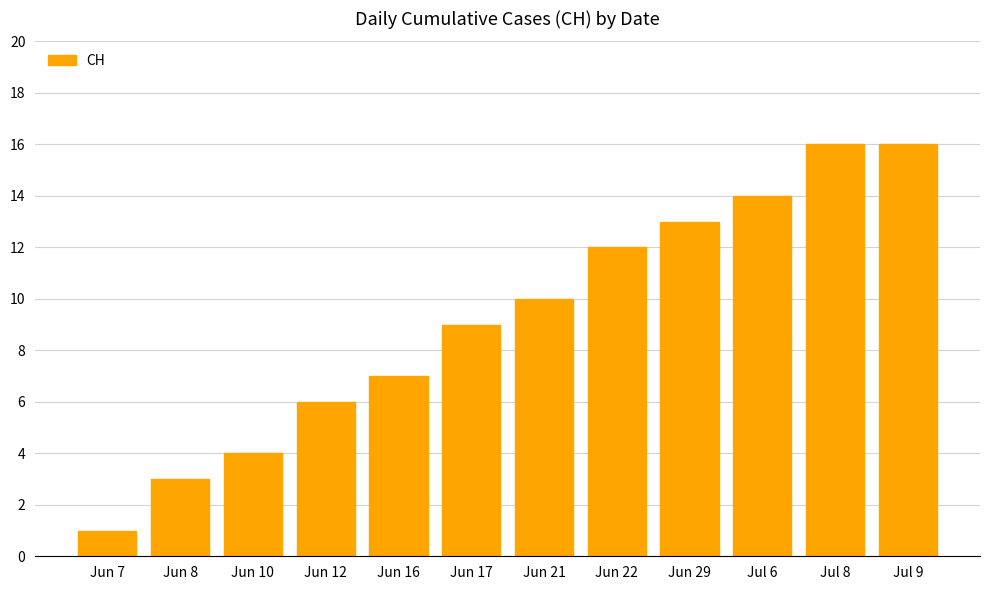

What is the value of the 5th bar from the left?

7